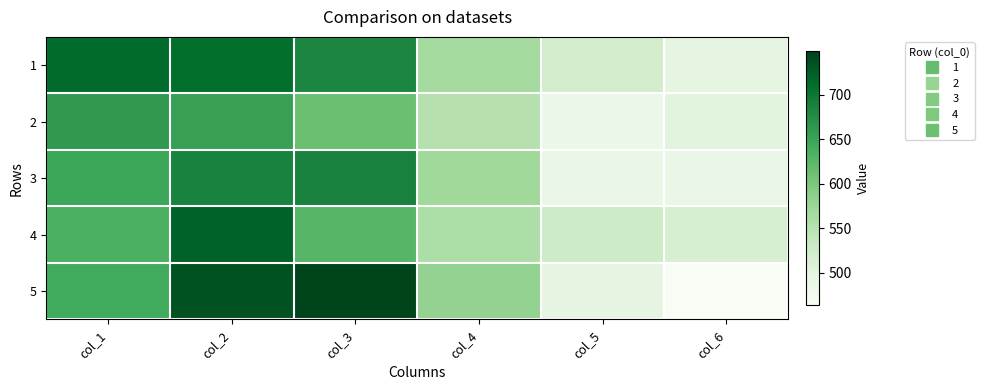

Rank the series at col_1 from lowest to highest value.

4, 5, 3, 2, 1